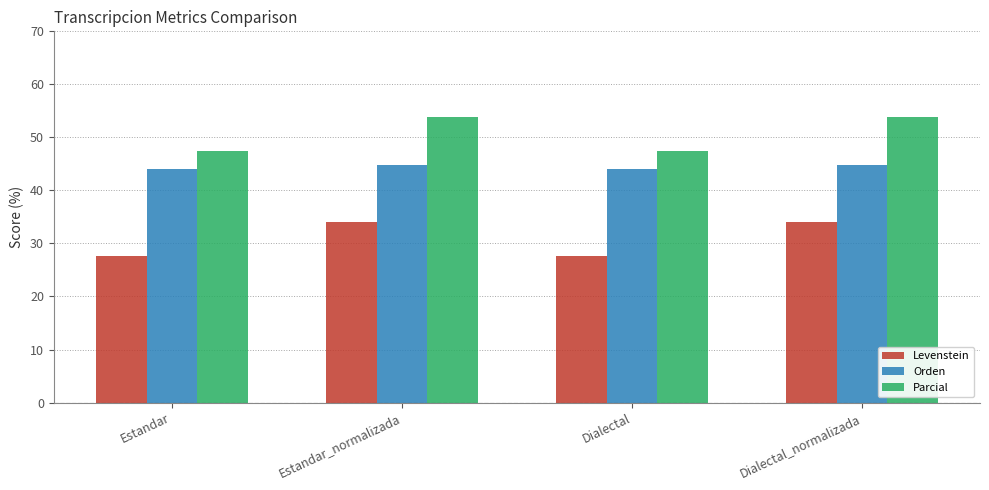

Where does the Levenstein series first go above 34?

Estandar_normalizada